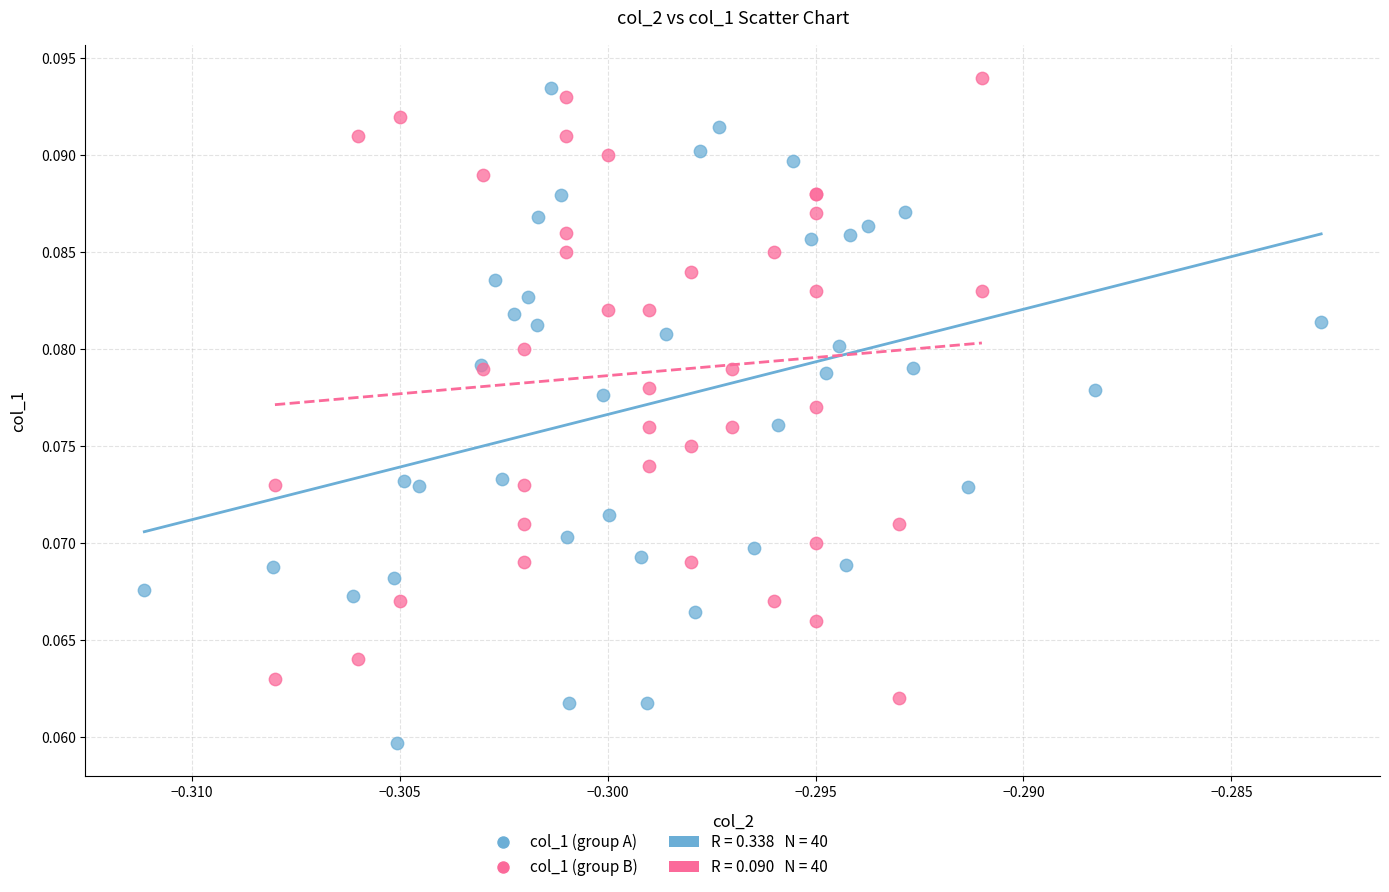

Which series reaches the minimum Y coordinate?

col_1 (group A)